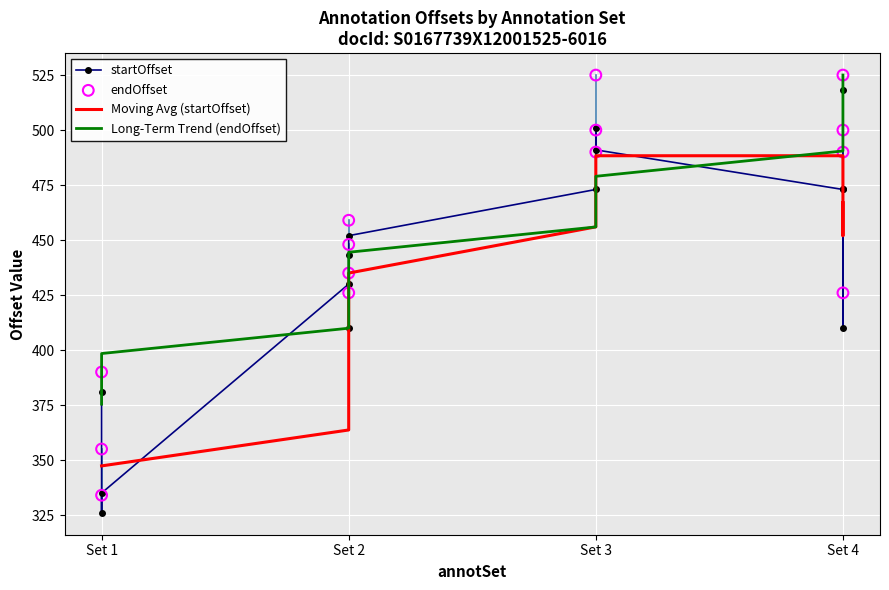

Is the value of startOffset at Set 4 greater than the value of endOffset at Set 1?

Yes